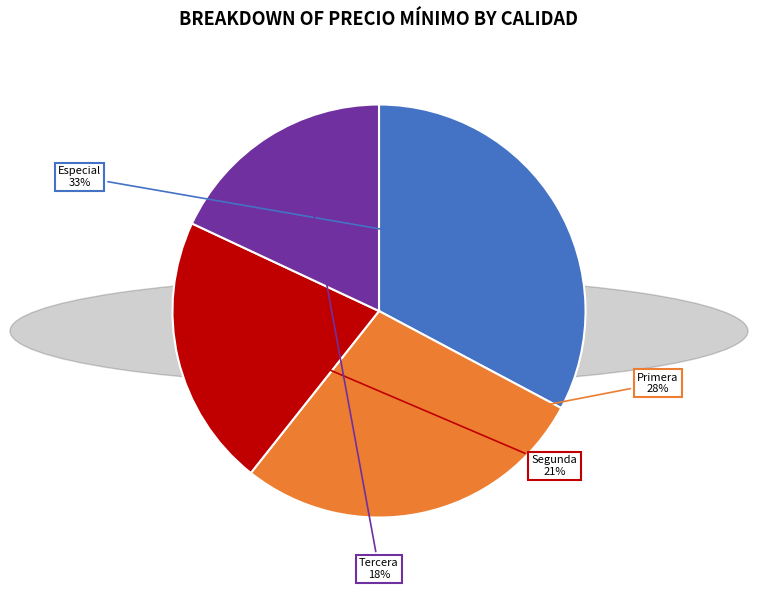

Is there a majority slice in this chart?

No